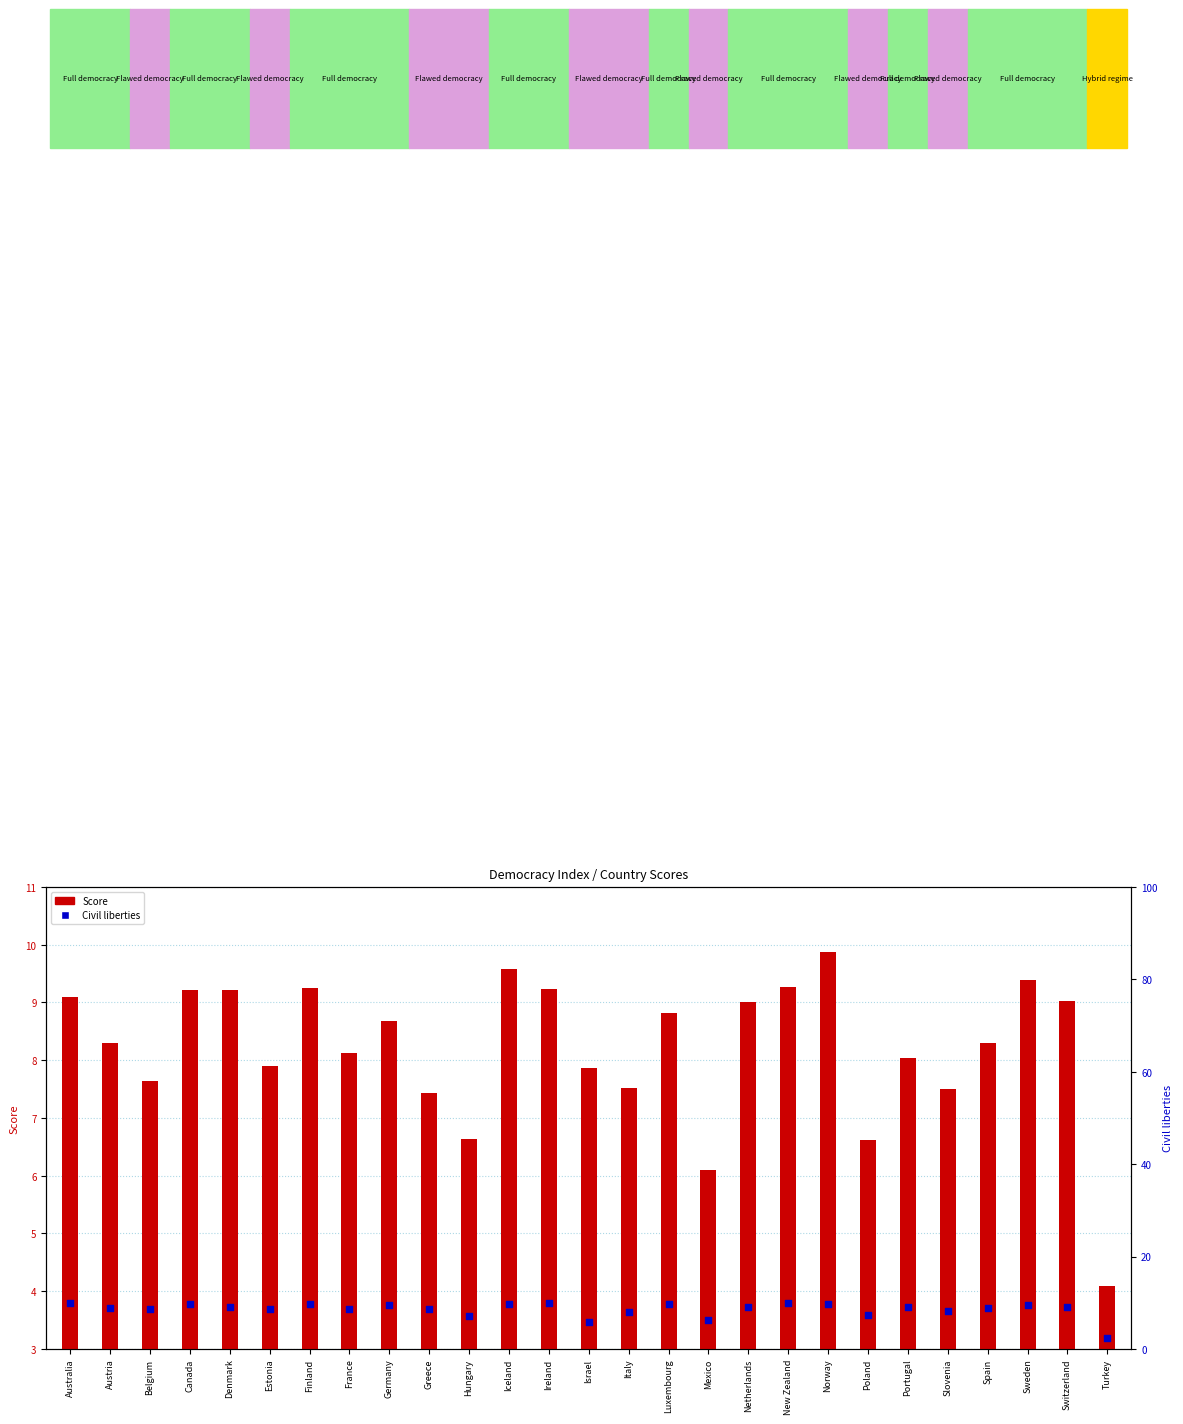

Which series reaches the maximum Y coordinate?

Civil liberties